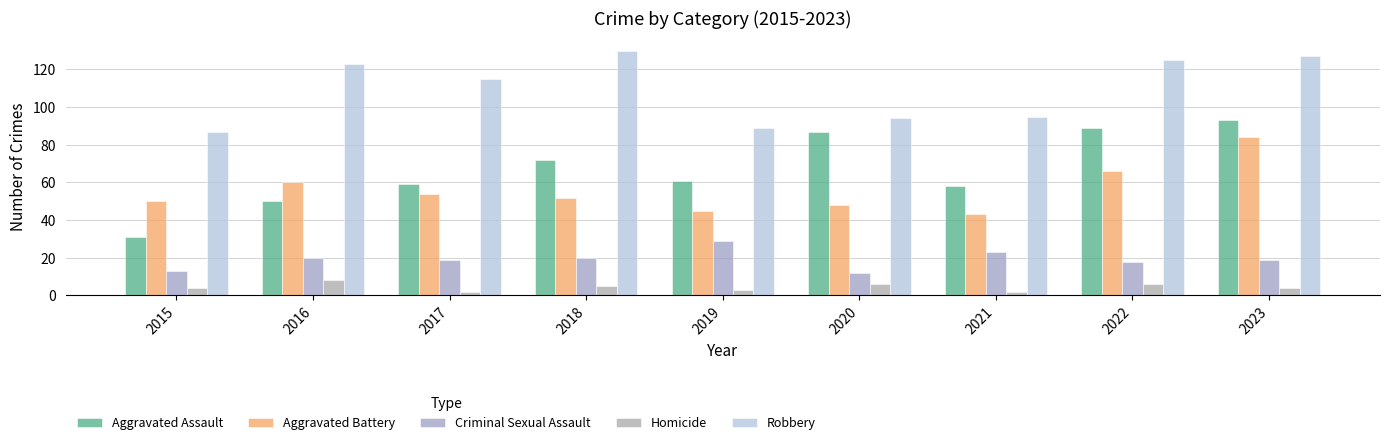

Reading right to left, list all the values displayed in this chart.

Aggravated Assault: 2023=93	2022=89	2021=58	2020=87	2019=61	2018=72	2017=59	2016=50	2015=31
Aggravated Battery: 2023=84	2022=66	2021=43	2020=48	2019=45	2018=52	2017=54	2016=60	2015=50
Criminal Sexual Assault: 2023=19	2022=18	2021=23	2020=12	2019=29	2018=20	2017=19	2016=20	2015=13
Homicide: 2023=4	2022=6	2021=2	2020=6	2019=3	2018=5	2017=2	2016=8	2015=4
Robbery: 2023=127	2022=125	2021=95	2020=94	2019=89	2018=130	2017=115	2016=123	2015=87